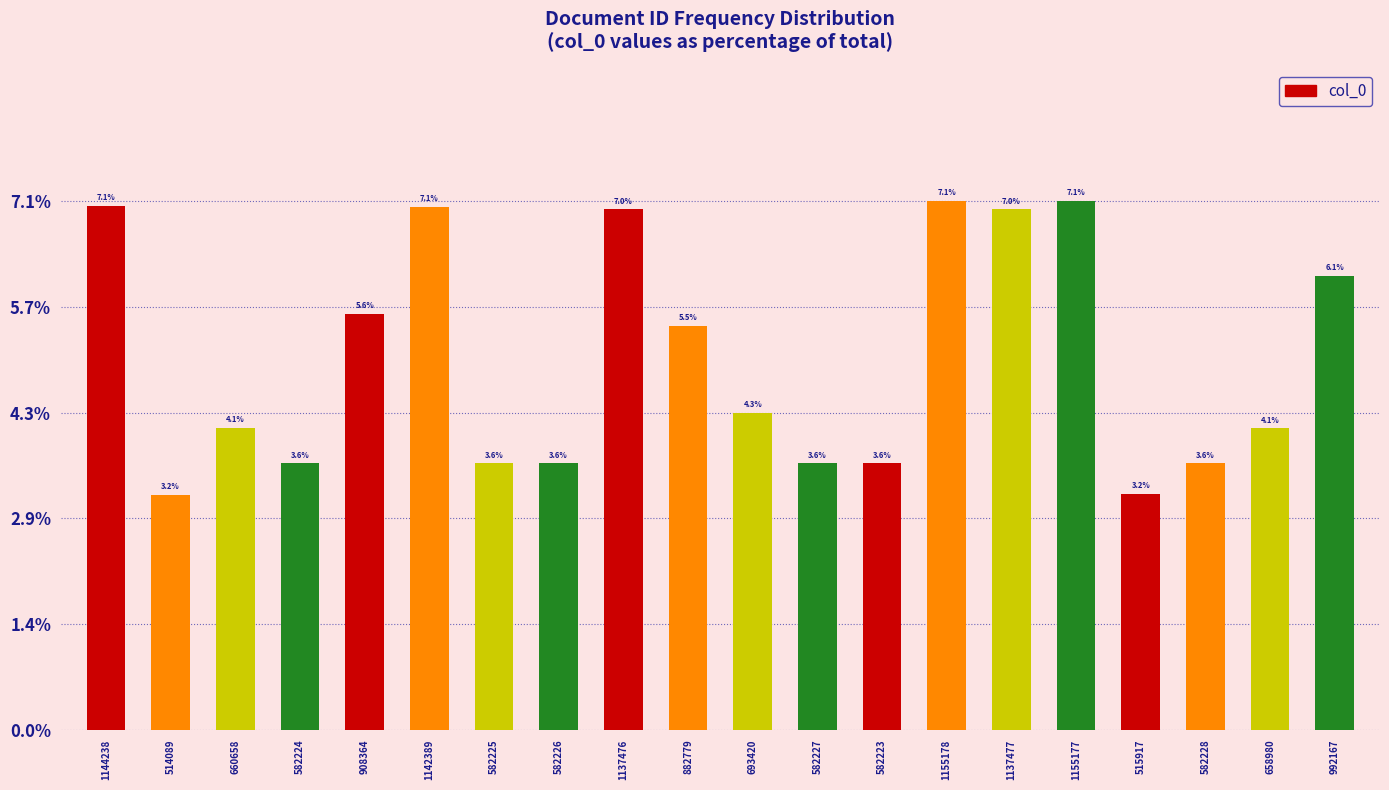

Reading left to right, what are all the values shown in this chart?

7.1	3.2	4.1	3.6	5.6	7.1	3.6	3.6	7.0	5.5	4.3	3.6	3.6	7.1	7.0	7.1	3.2	3.6	4.1	6.1